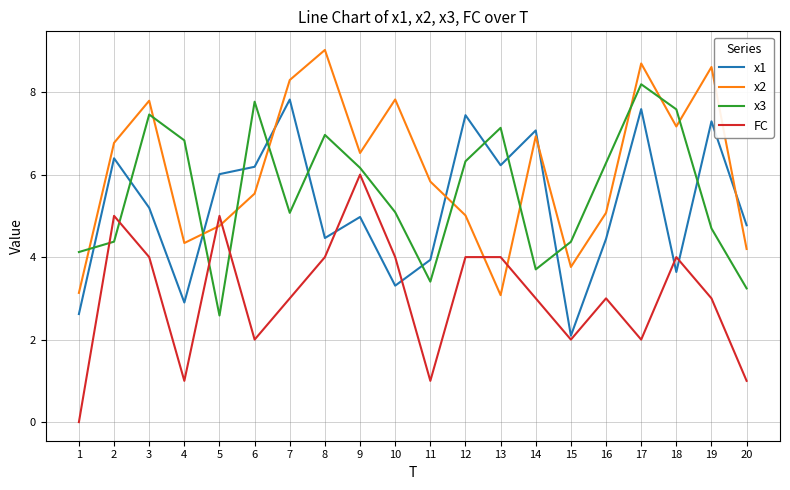

Is the value of x2 at 12 greater than the value of FC at 13?

Yes